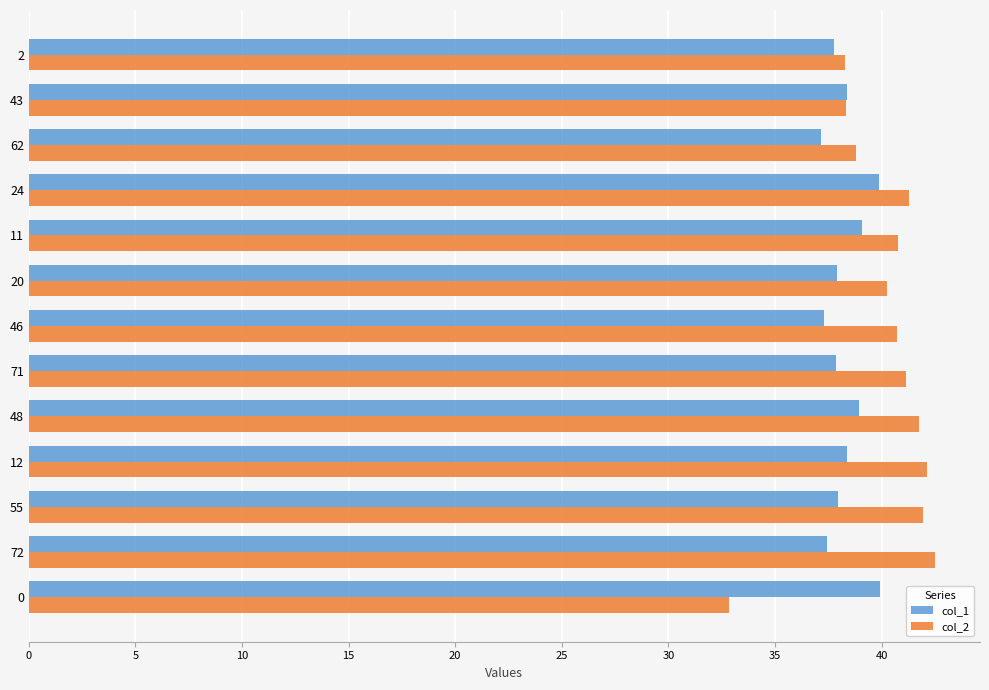

What is the minimum value shown in the chart?

32.9